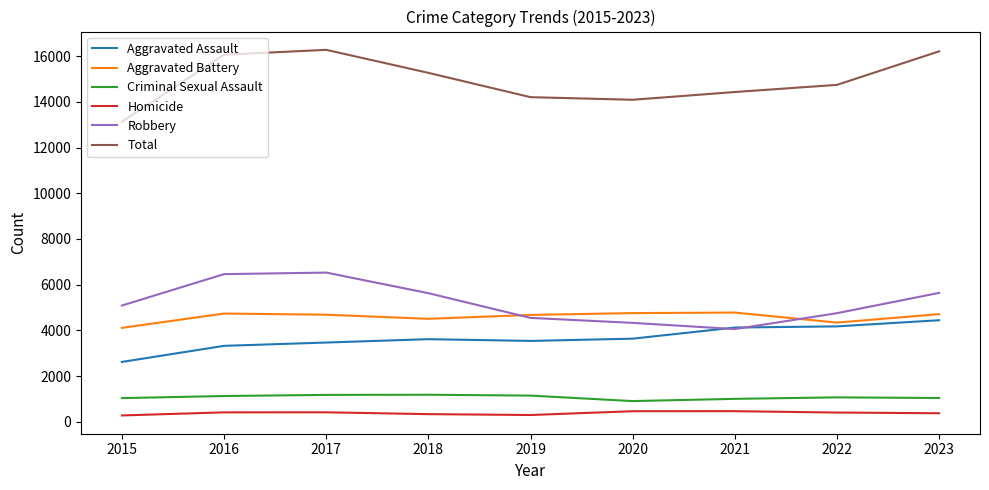

True or false: Total and Aggravated Battery intersect in this chart.

False